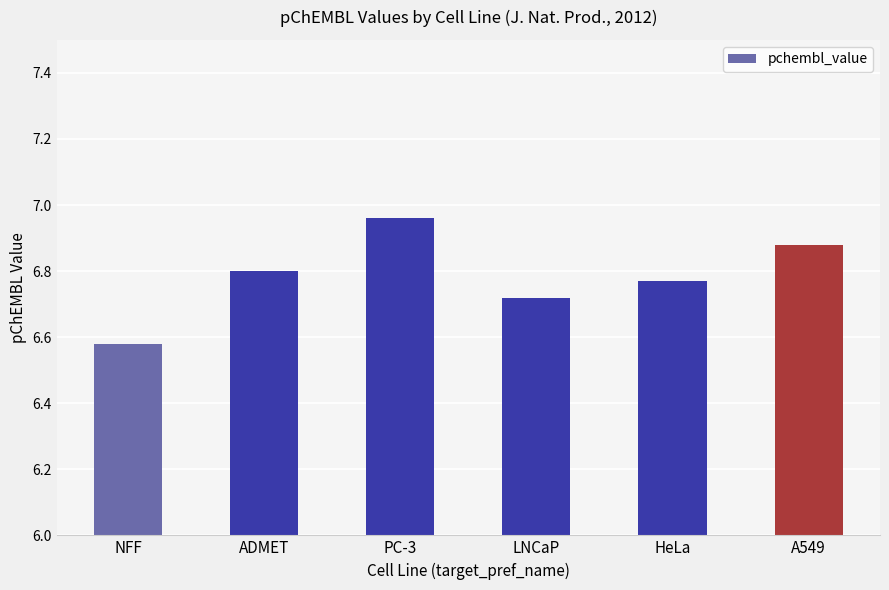

Rank the categories by value from highest to lowest.

PC-3, A549, ADMET, HeLa, LNCaP, NFF